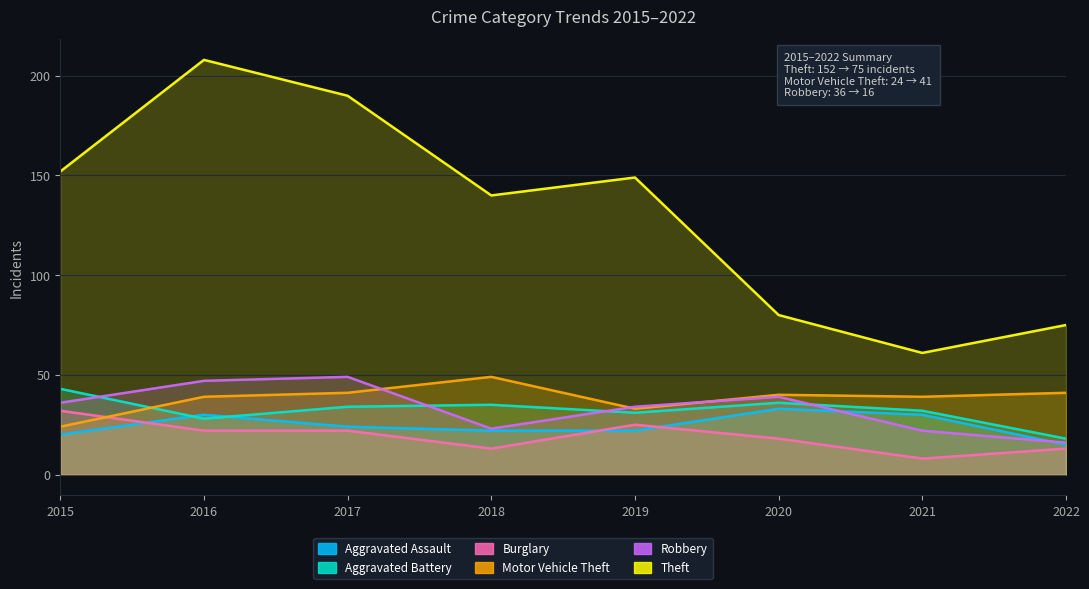

Reading left to right, transcribe all the data shown in this chart.

Aggravated Assault: 2015=20	2016=30	2017=24	2018=22	2019=22	2020=33	2021=30	2022=15
Aggravated Battery: 2015=43	2016=28	2017=34	2018=35	2019=31	2020=36	2021=32	2022=18
Burglary: 2015=32	2016=22	2017=22	2018=13	2019=25	2020=18	2021=8	2022=13
Motor Vehicle Theft: 2015=24	2016=39	2017=41	2018=49	2019=33	2020=40	2021=39	2022=41
Robbery: 2015=36	2016=47	2017=49	2018=23	2019=34	2020=39	2021=22	2022=16
Theft: 2015=152	2016=208	2017=190	2018=140	2019=149	2020=80	2021=61	2022=75